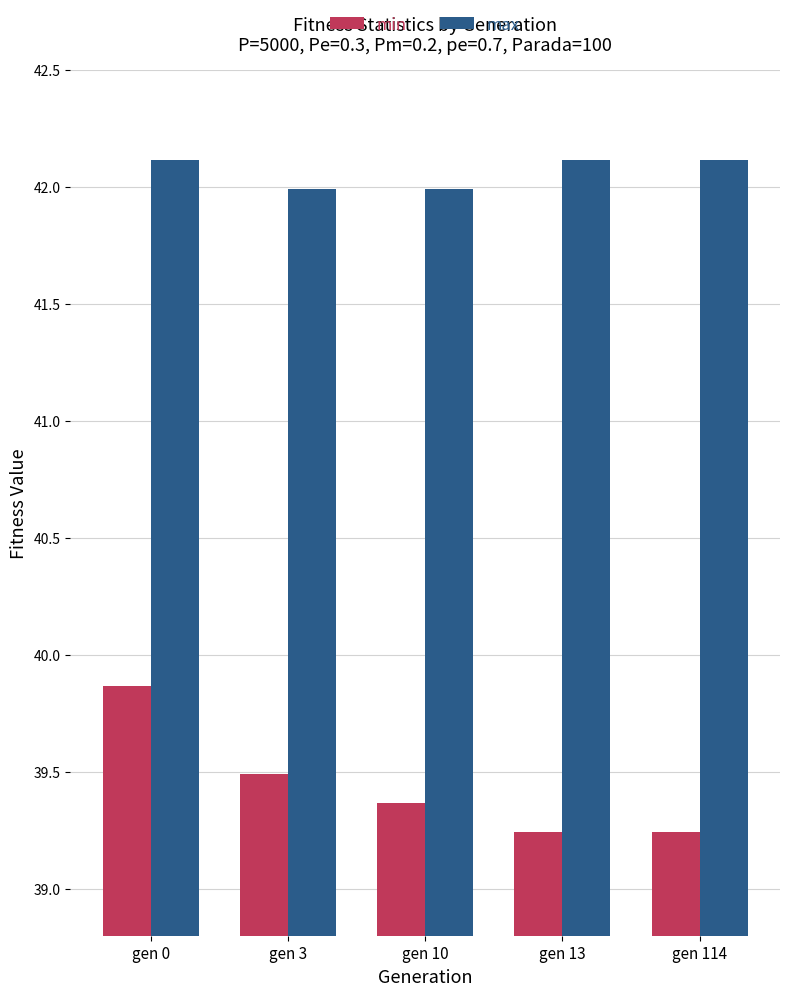

Is the value of min at gen 13 greater than the value of max at gen 3?

No